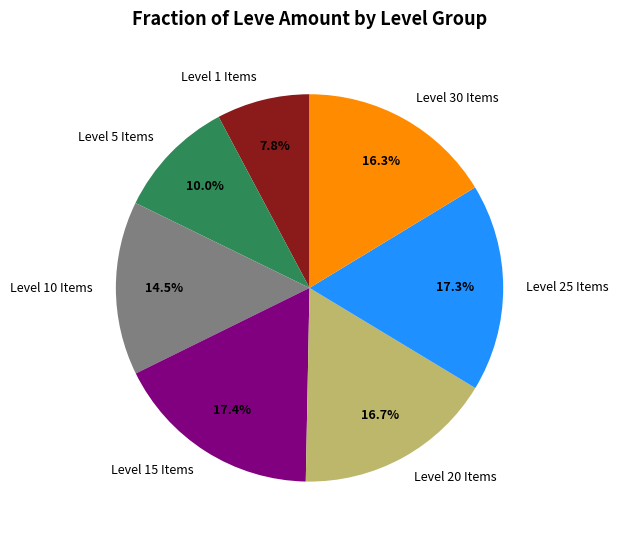

What is the smallest slice in the pie chart?

Level 1 Items